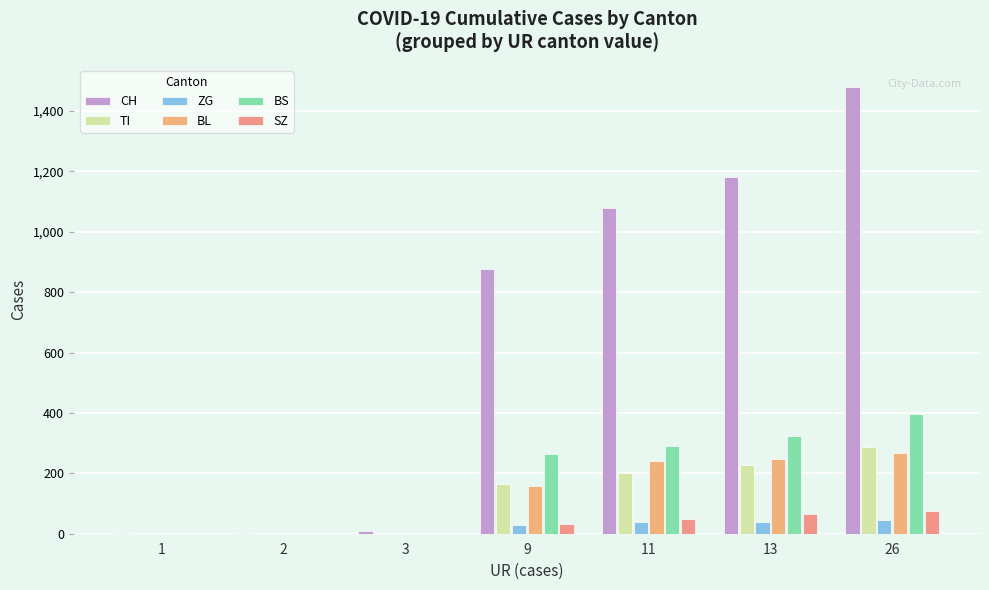

Reading right to left, list all the values displayed in this chart.

CH: 26=1479	13=1183	11=1079	9=877	3=9	2=3	1=1
TI: 26=287	13=229	11=202	9=165	3=0	2=0	1=0
ZG: 26=44	13=40	11=39	9=29	3=0	2=0	1=0
BL: 26=266	13=249	11=242	9=158	3=0	2=0	1=0
BS: 26=397	13=323	11=292	9=263	3=0	2=0	1=0
SZ: 26=75	13=65	11=48	9=33	3=0	2=0	1=0